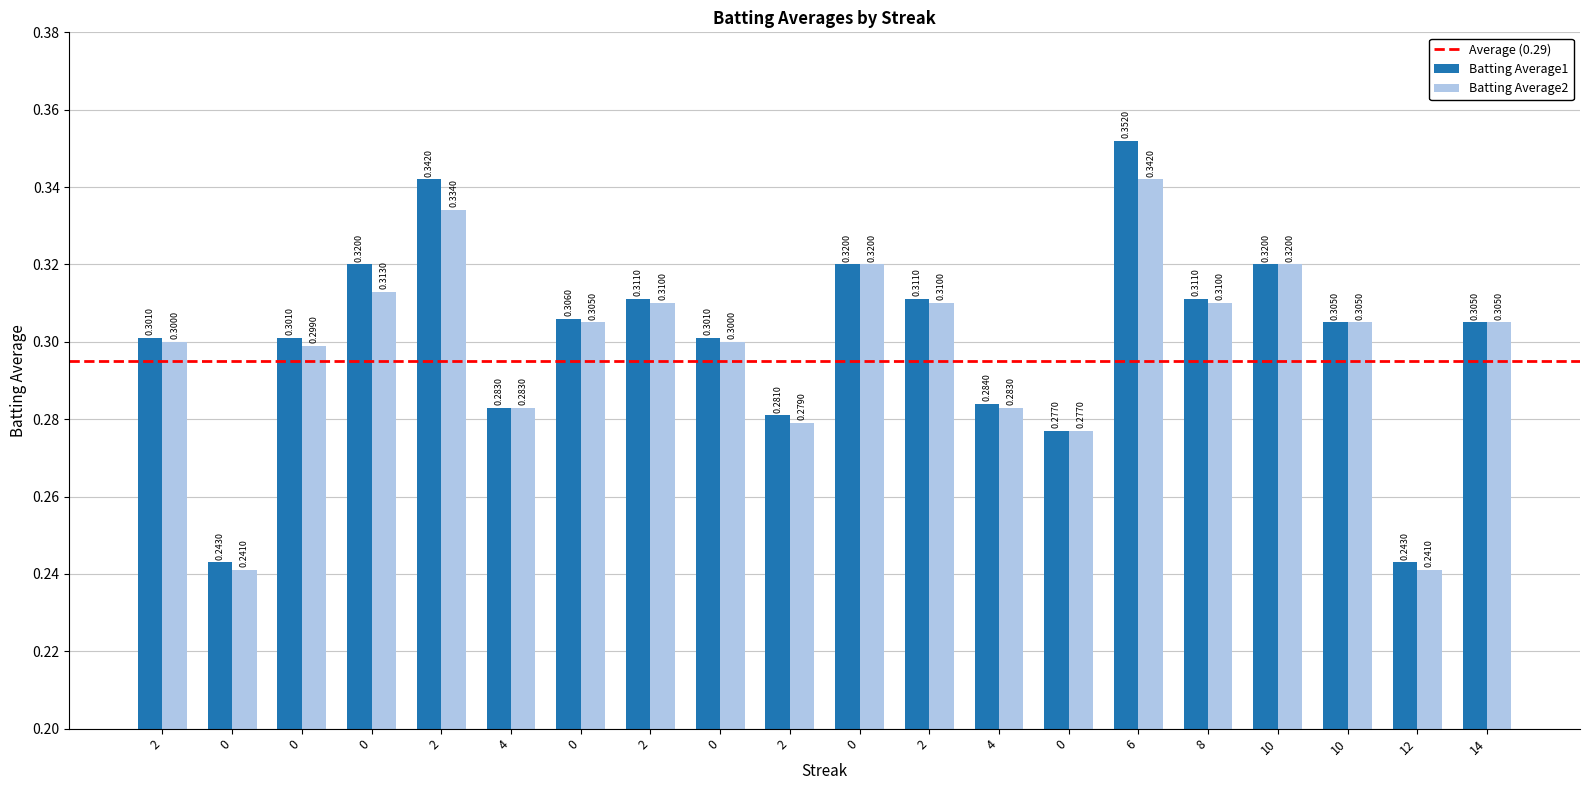

What is the label of the 16th bar from the right?

2